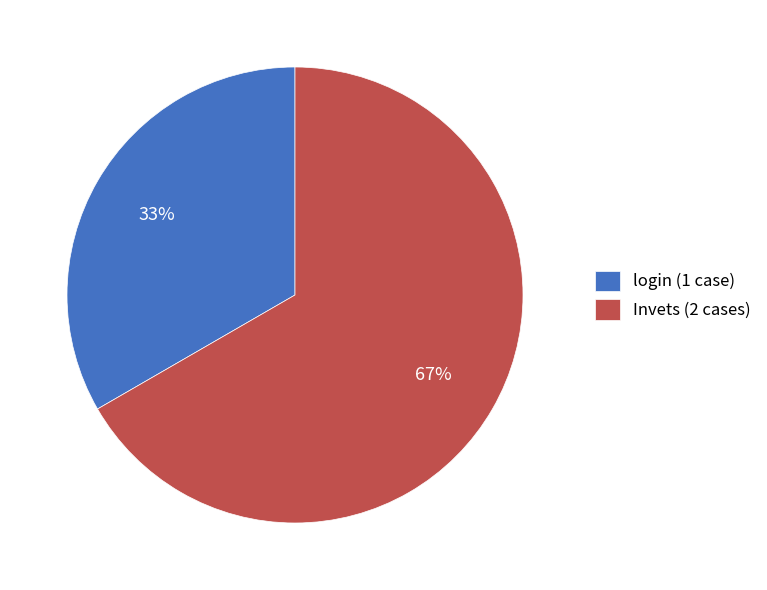

Is the sum of login and Invets greater than half?

Yes